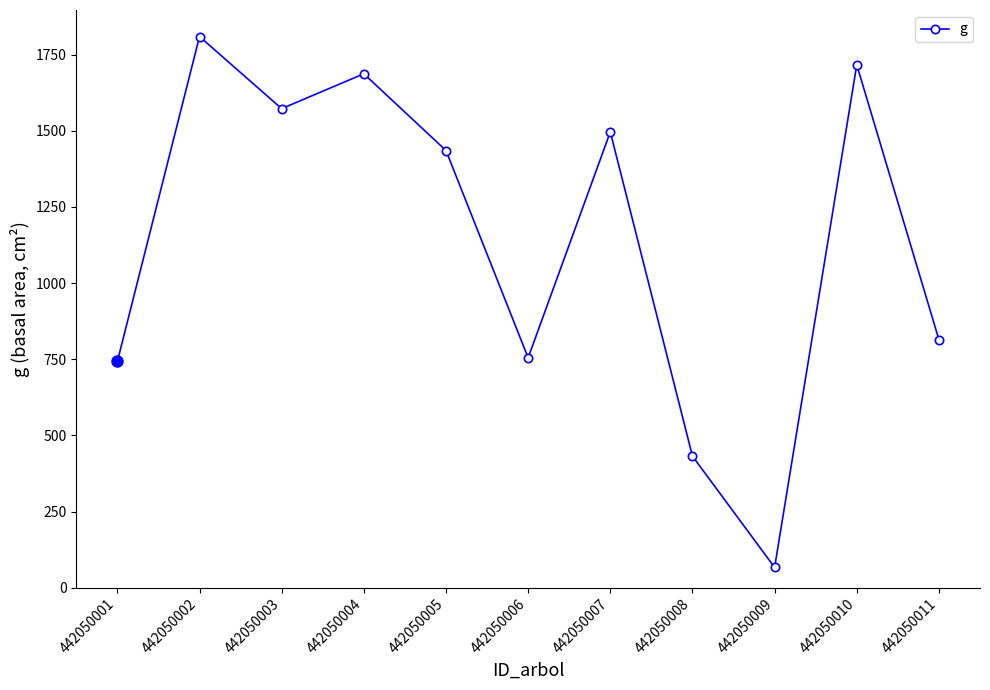

How many values are below 1435?

5